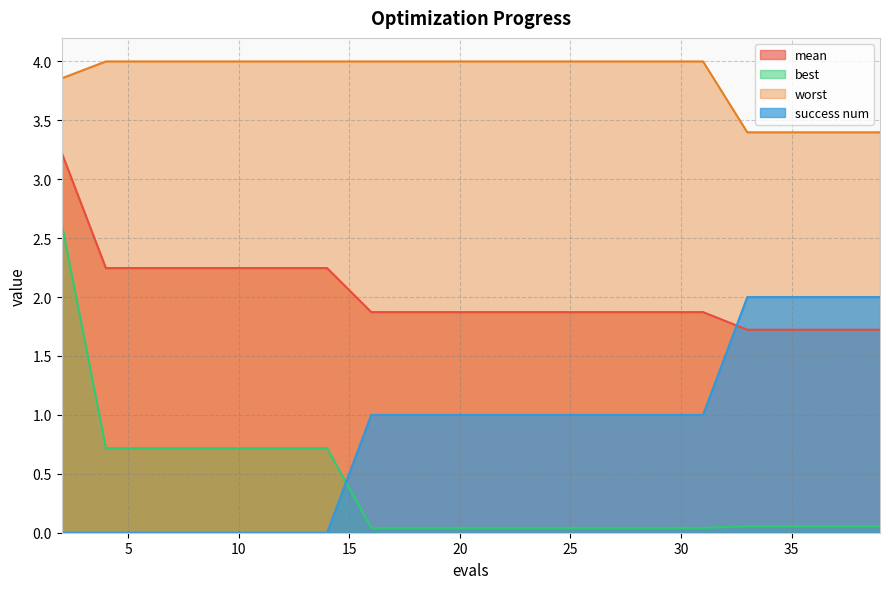

Reading left to right, what are all the values shown in this chart?

mean: 3.2	2.2	2.2	2.2	2.2	2.2	2.2	1.9	1.9	1.9	1.9	1.9	1.9	1.9	1.9	1.9	1.7	1.7	1.7	1.7
best: 2.6	0.7	0.7	0.7	0.7	0.7	0.7	0.0	0.0	0.0	0.0	0.0	0.0	0.0	0.0	0.0	0.1	0.1	0.1	0.1
worst: 3.9	4.0	4.0	4.0	4.0	4.0	4.0	4.0	4.0	4.0	4.0	4.0	4.0	4.0	4.0	4.0	3.4	3.4	3.4	3.4
success num: 0.0	0.0	0.0	0.0	0.0	0.0	0.0	1.0	1.0	1.0	1.0	1.0	1.0	1.0	1.0	1.0	2.0	2.0	2.0	2.0